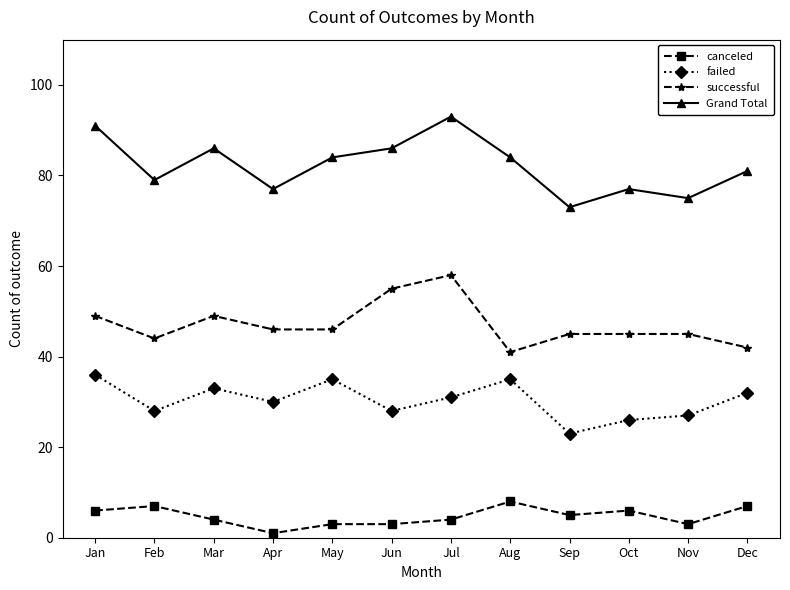

Read the Grand Total value at Apr, to the nearest 5.

75